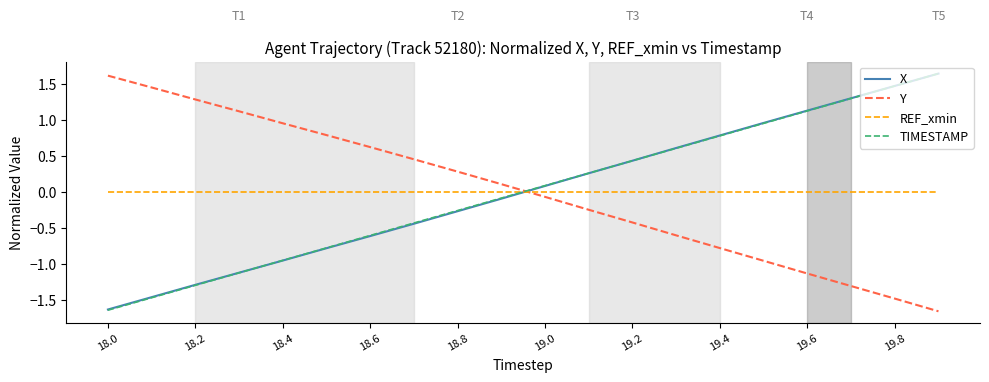

How many times do Y and TIMESTAMP cross each other?

1